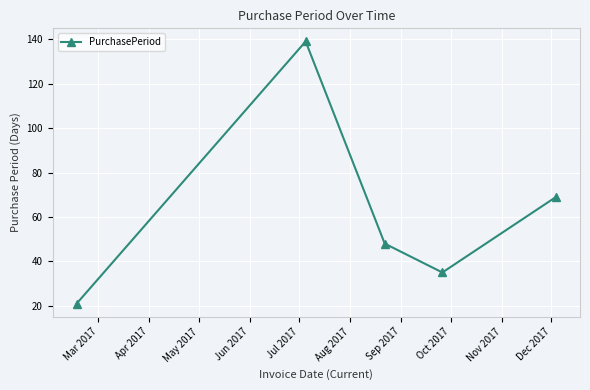

What is the maximum value shown in the chart?

139